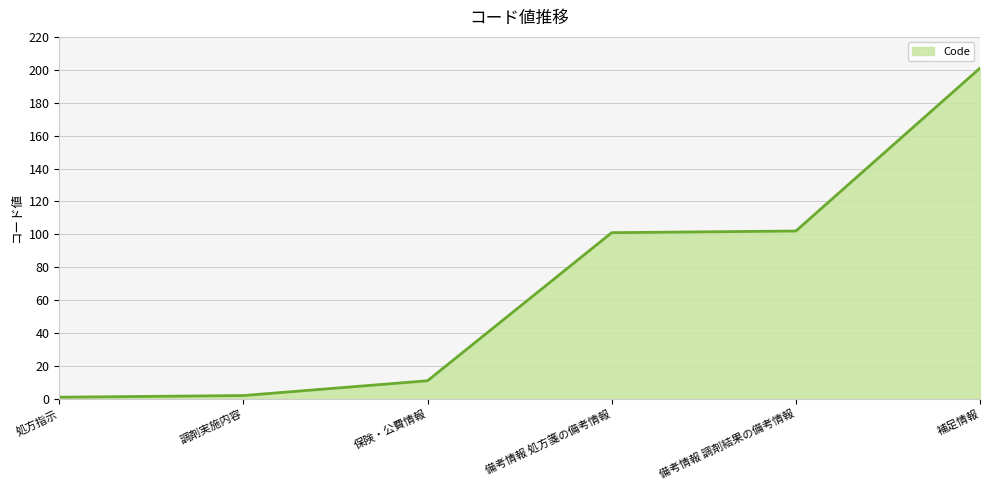

Approximately how many times larger is the value at 補足情報 compared to 保険・公費情報?

18.3